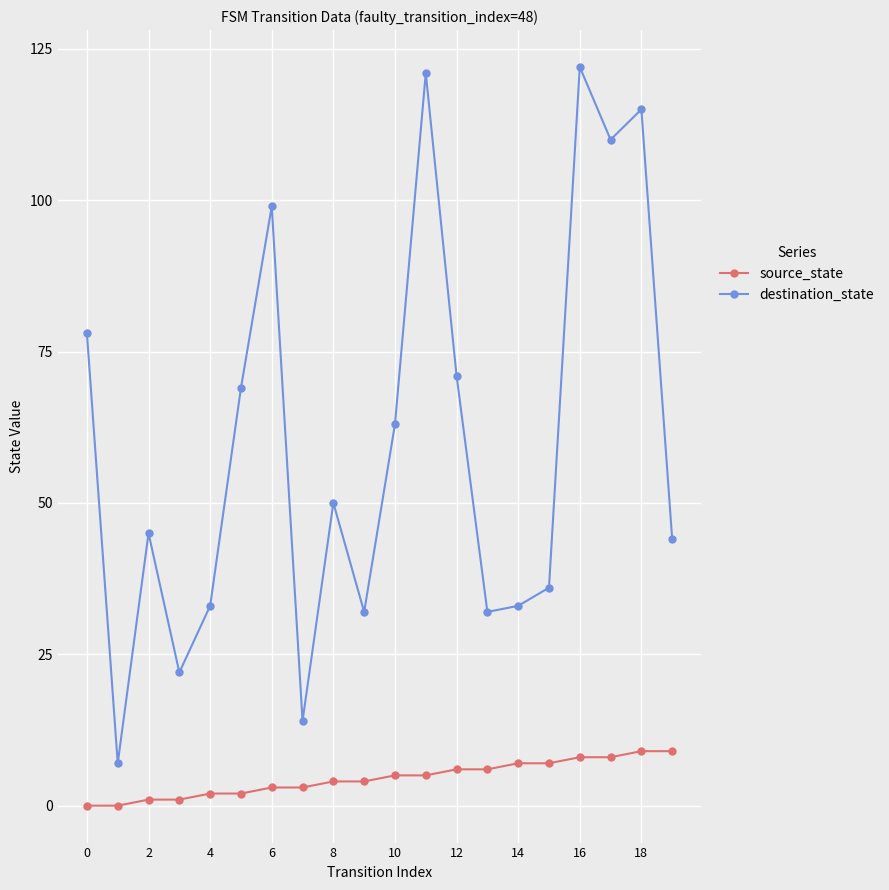

True or false: source_state and destination_state intersect in this chart.

False